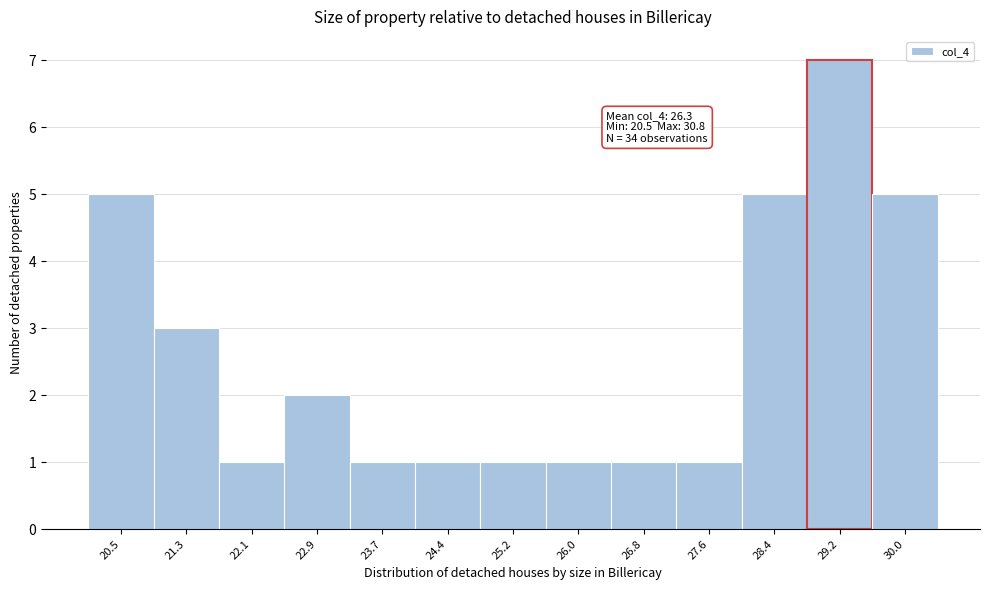

Reading left to right, list all the values displayed in this chart.

20.5=5	21.3=3	22.1=1	22.9=2	23.7=1	24.4=1	25.2=1	26.0=1	26.8=1	27.6=1	28.4=5	29.2=7	30.0=5